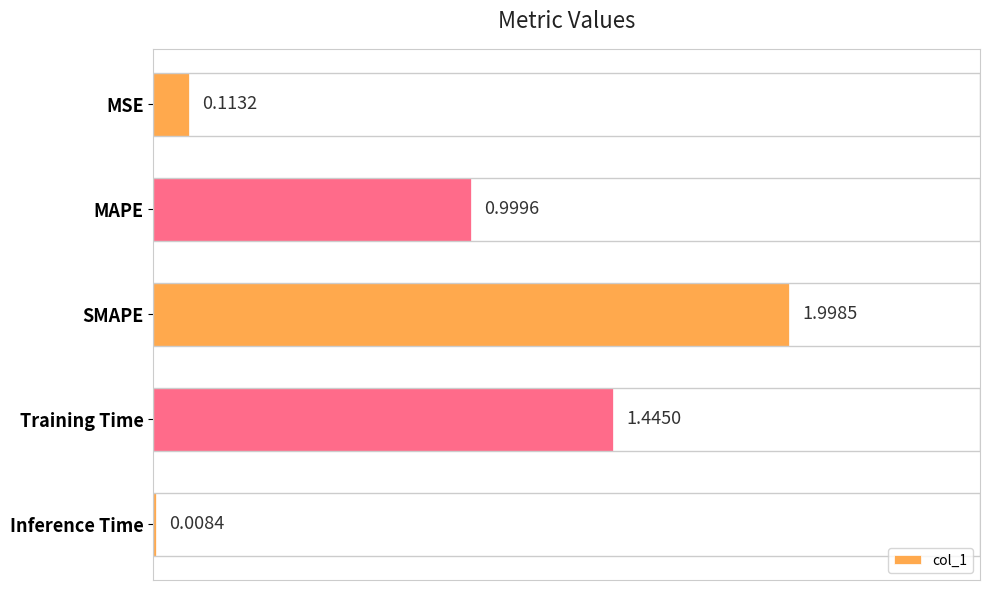

What is the change in value from MSE to MAPE?

+0.9